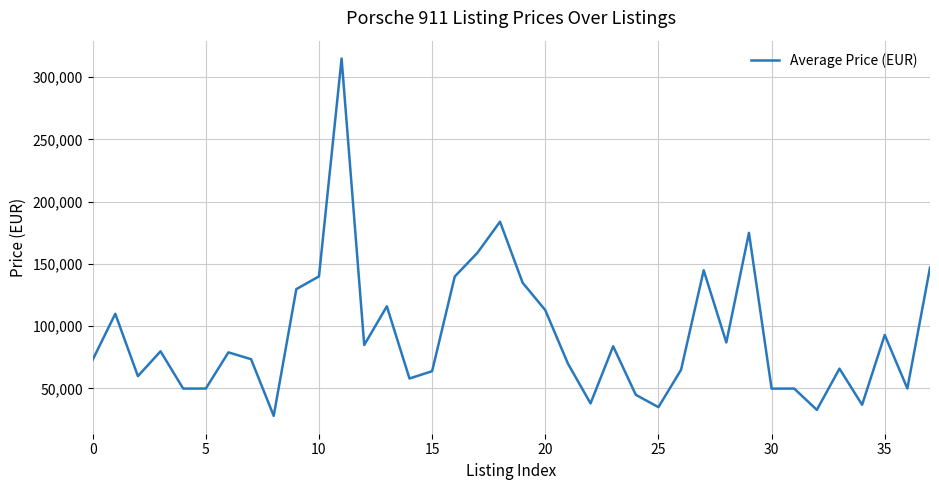

What is the greatest value displayed?

315000